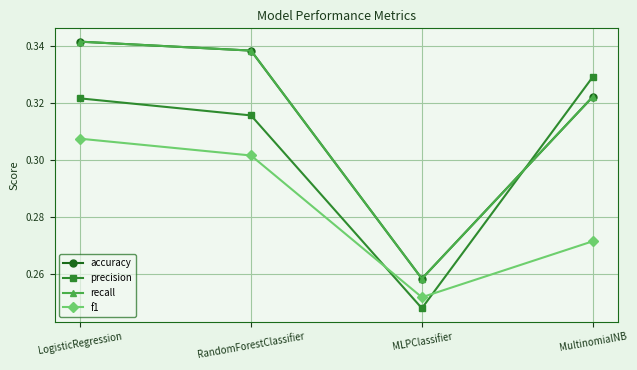

Does the chart have visible grid lines?

Yes